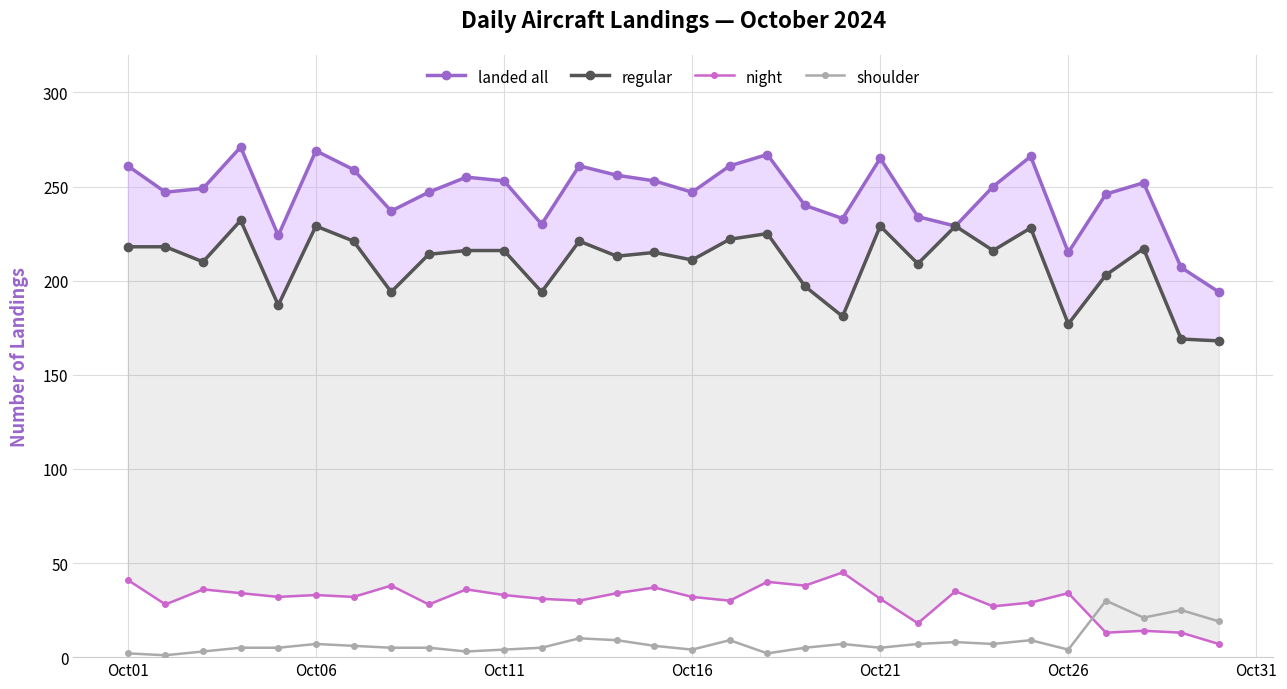

How many values in the shoulder series are below 6?

15